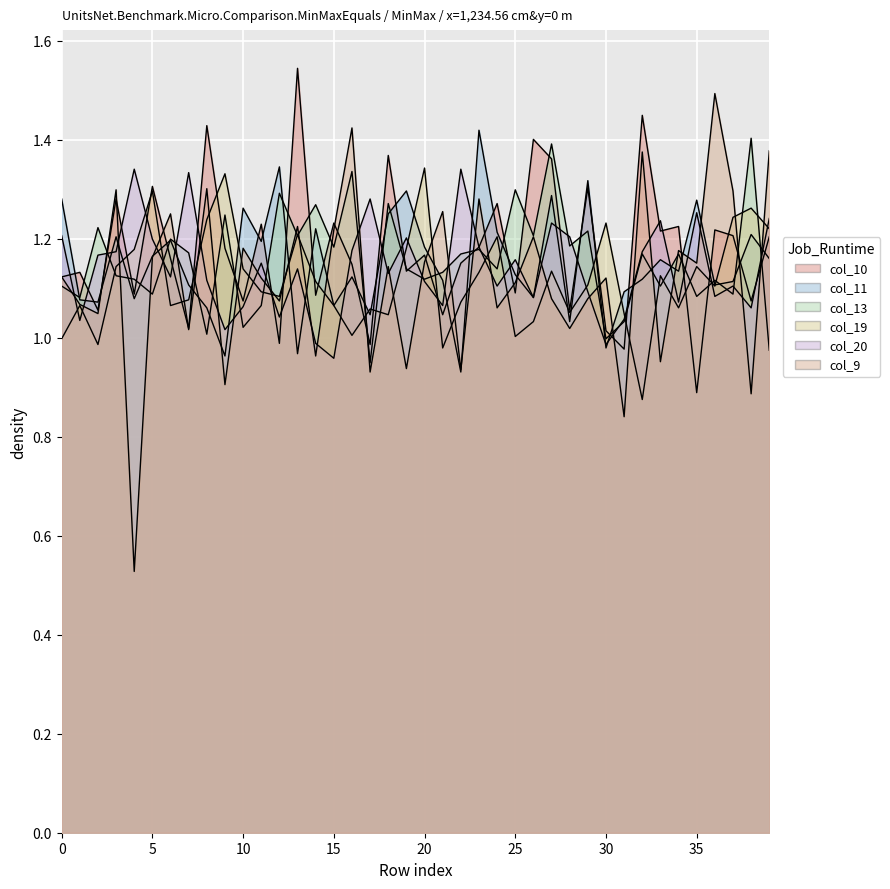

What is the greatest value displayed?

1.5